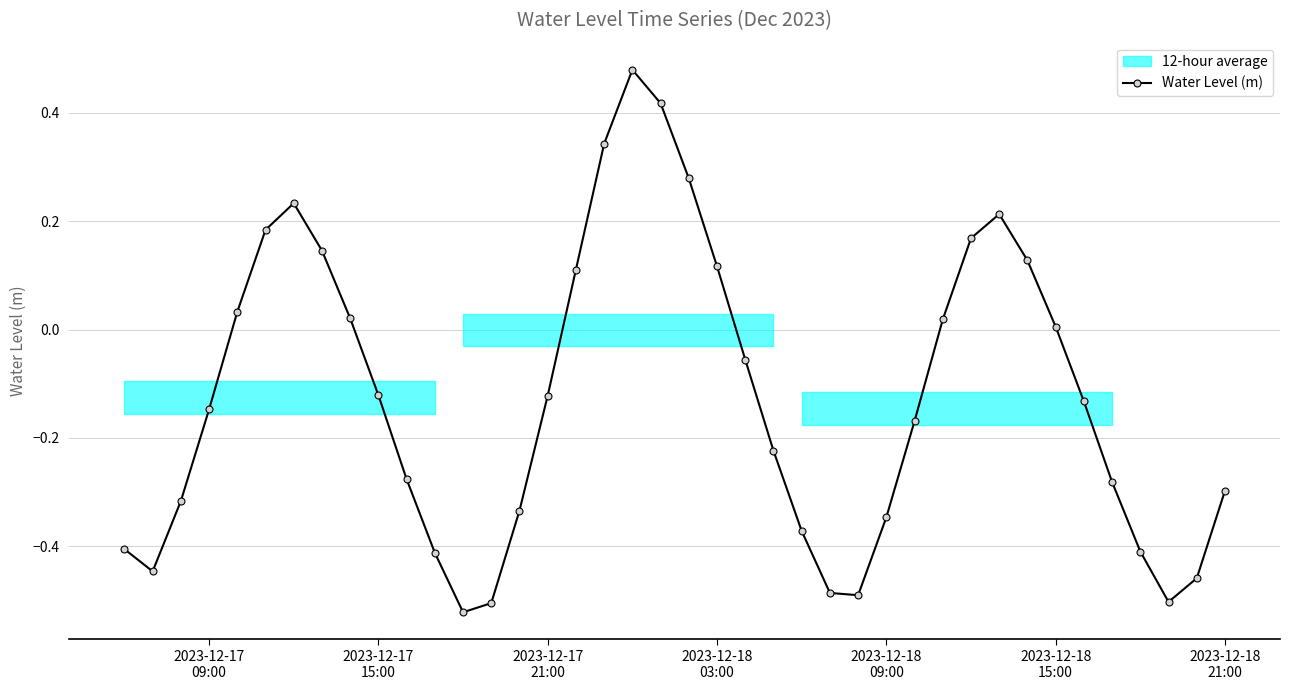

How many data points are less than 0?

24